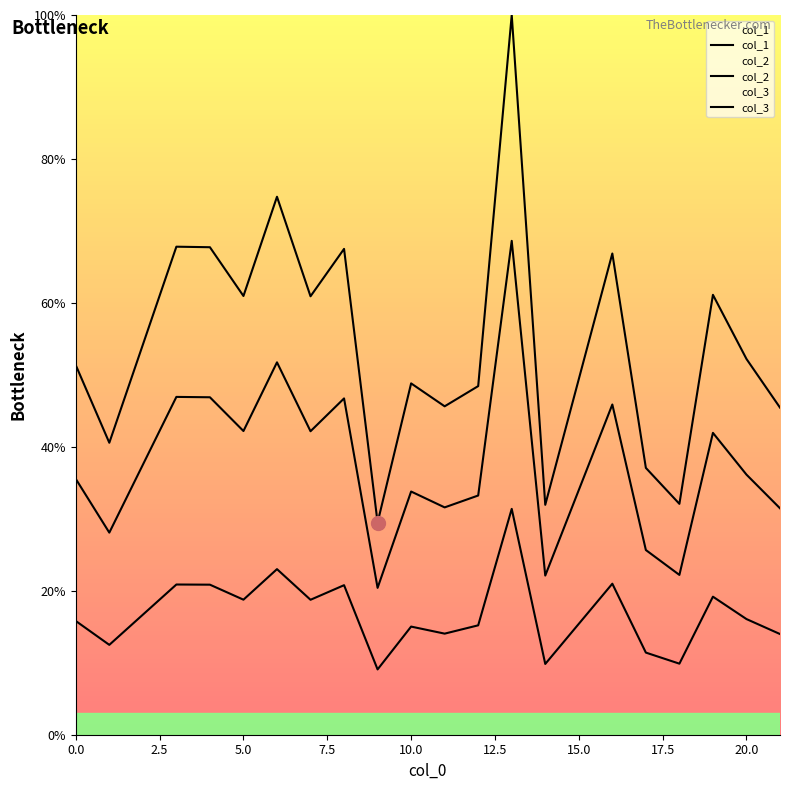

What is the difference between the maximum and minimum values in the col_1 series?

70.5